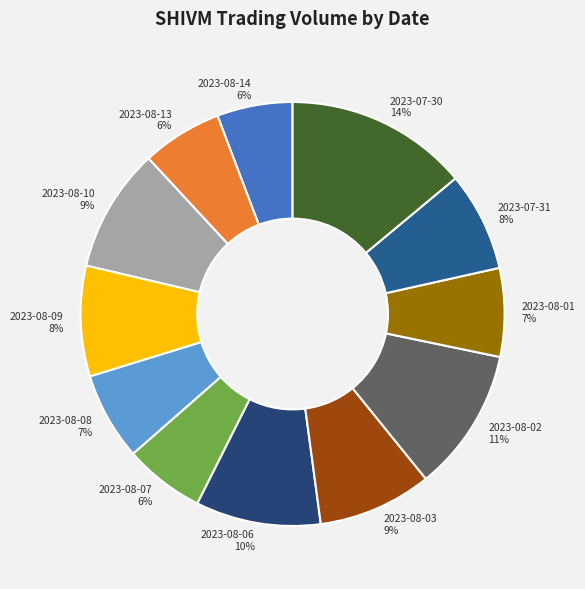

To the nearest percent, what portion does 2023-08-08 represent?

7%